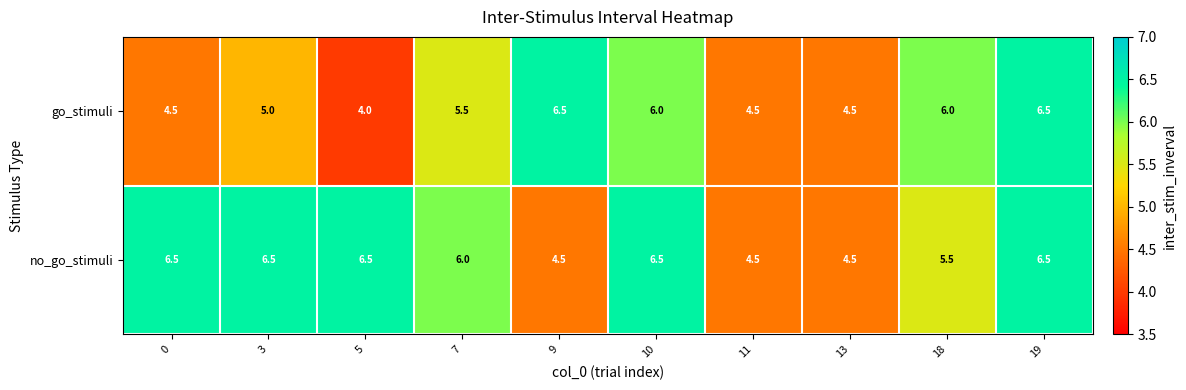

Which series has the largest total across all categories?

no_go_stimuli